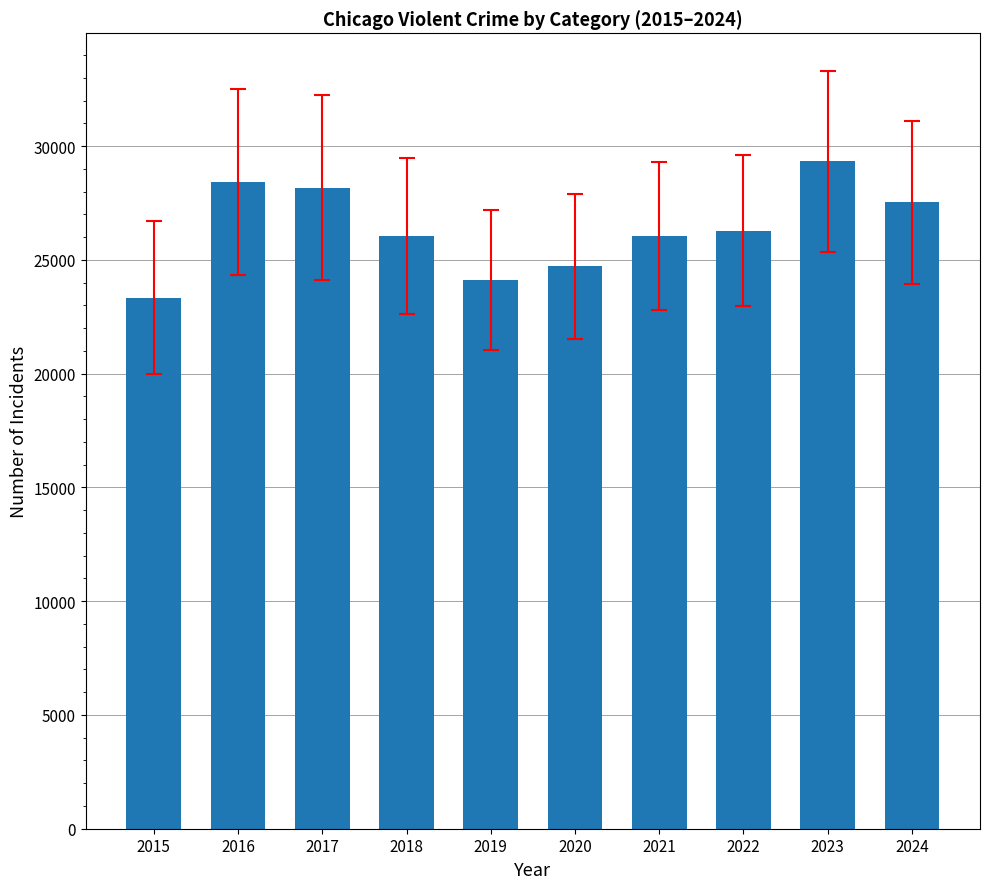

The chart shows a value of 29325 at 2023. True or false?

True